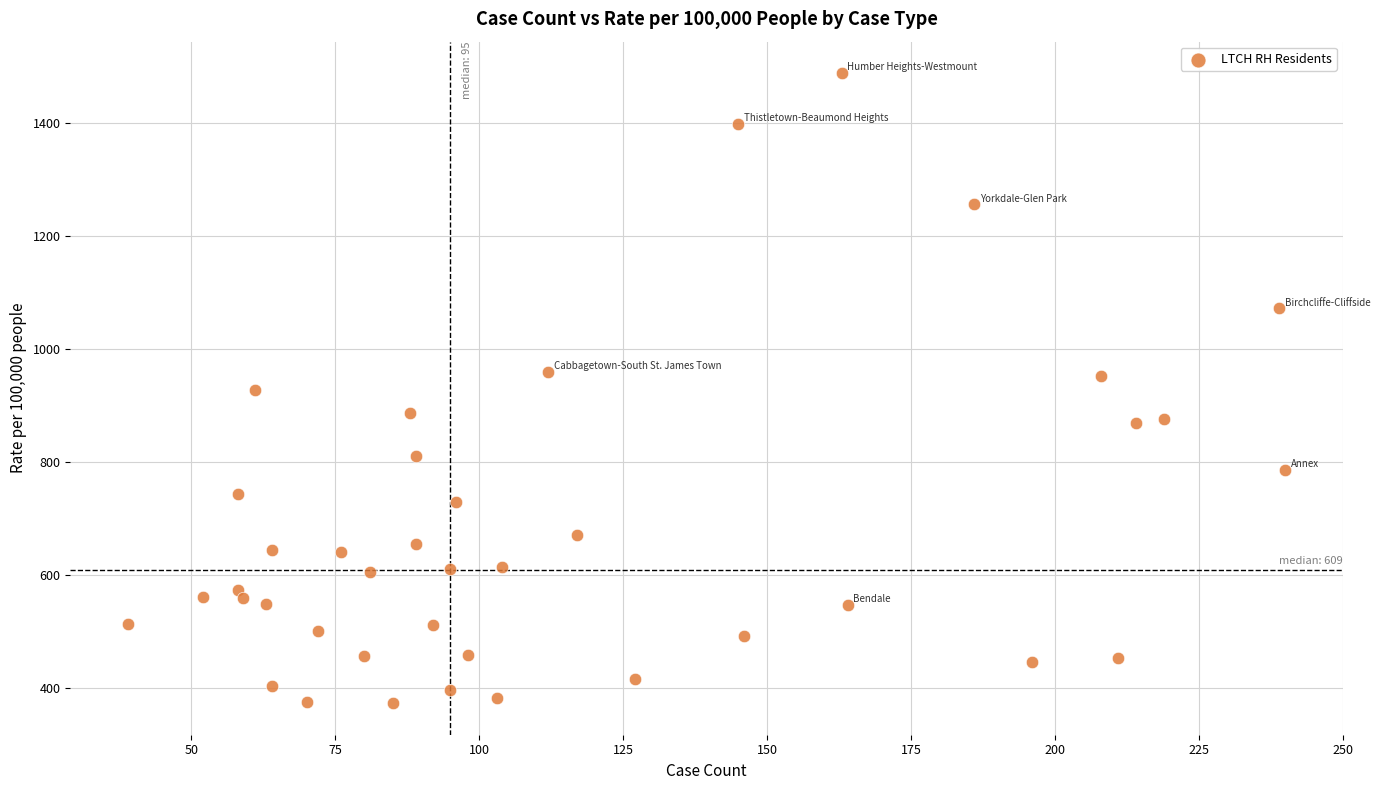

What is the range of X values (max minus min)?

201.0